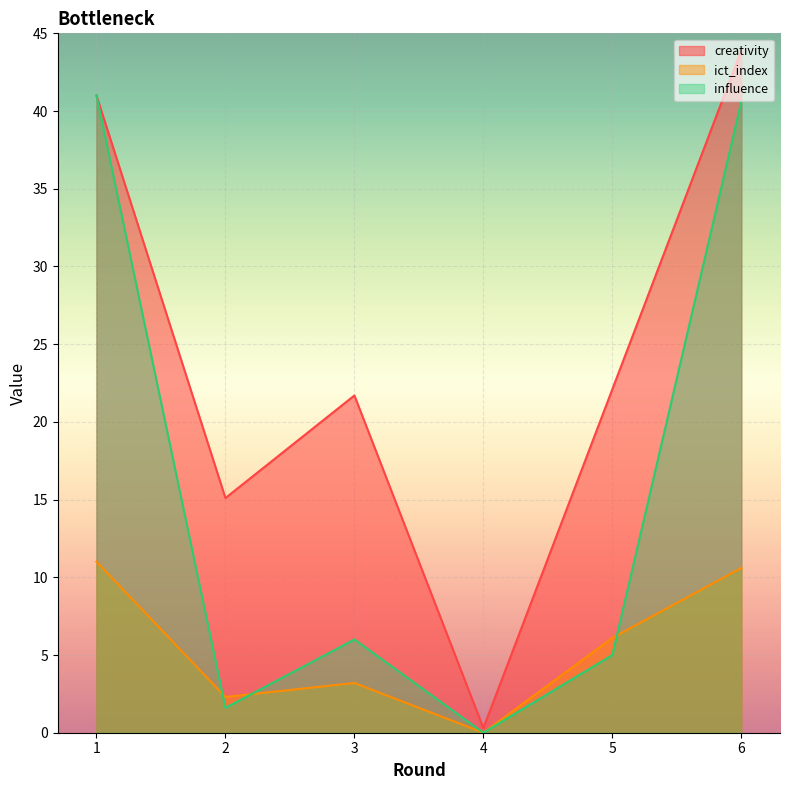

The creativity series shows 30.5 at 3. True or false?

False